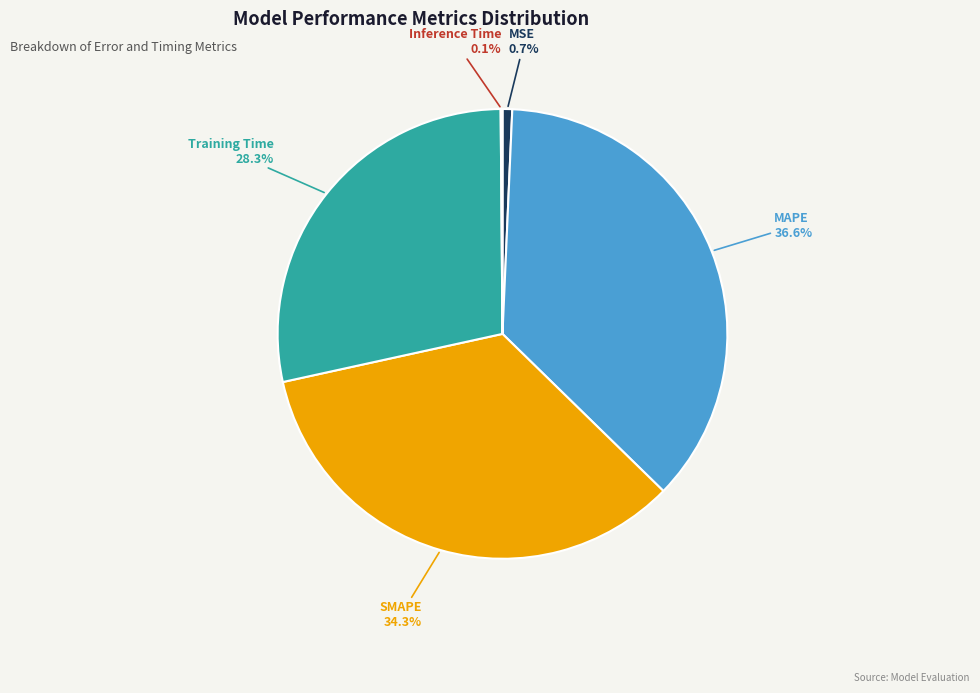

Does any single category account for the majority?

No